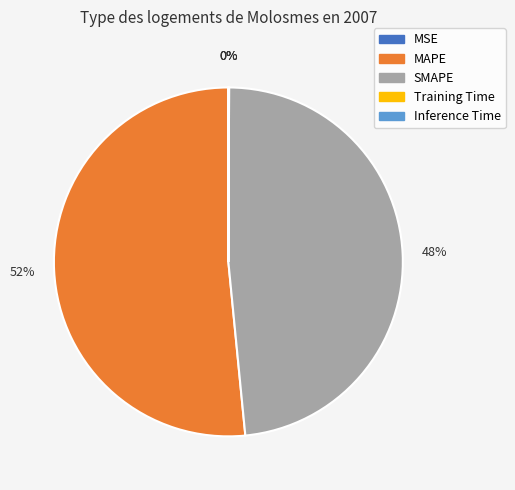

True or false: MAPE accounts for 44% of the total.

False